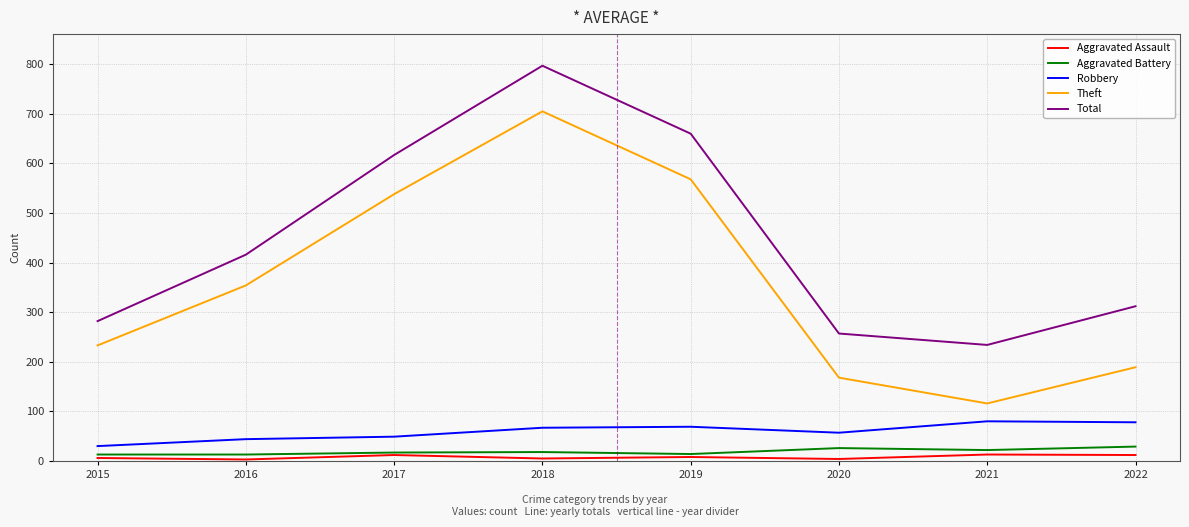

What are all the series names shown in the legend?

Aggravated Assault, Aggravated Battery, Robbery, Theft, Total